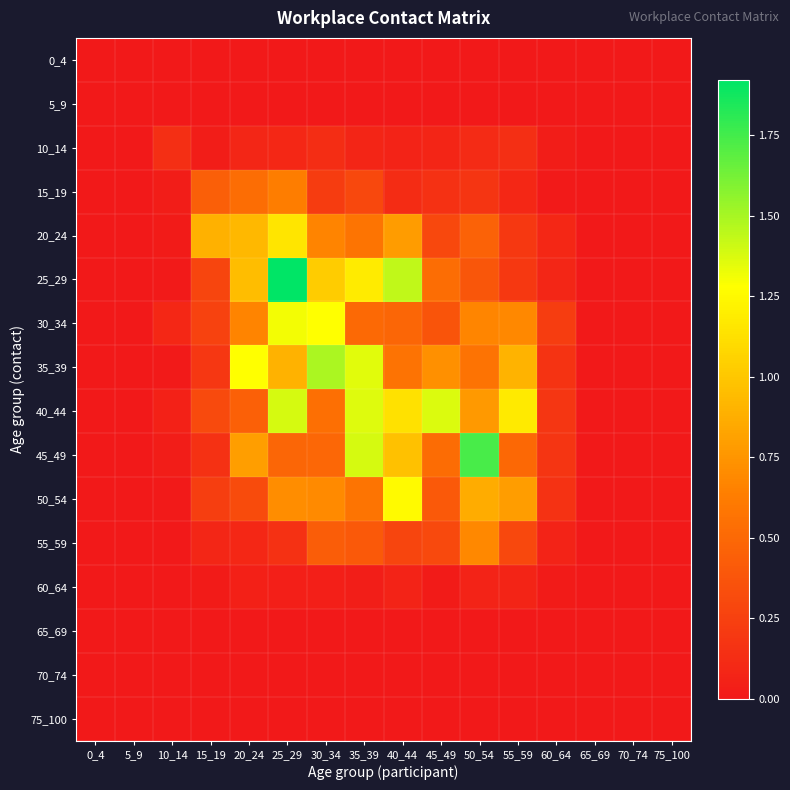

Which series has the largest range (max minus min)?

25_29